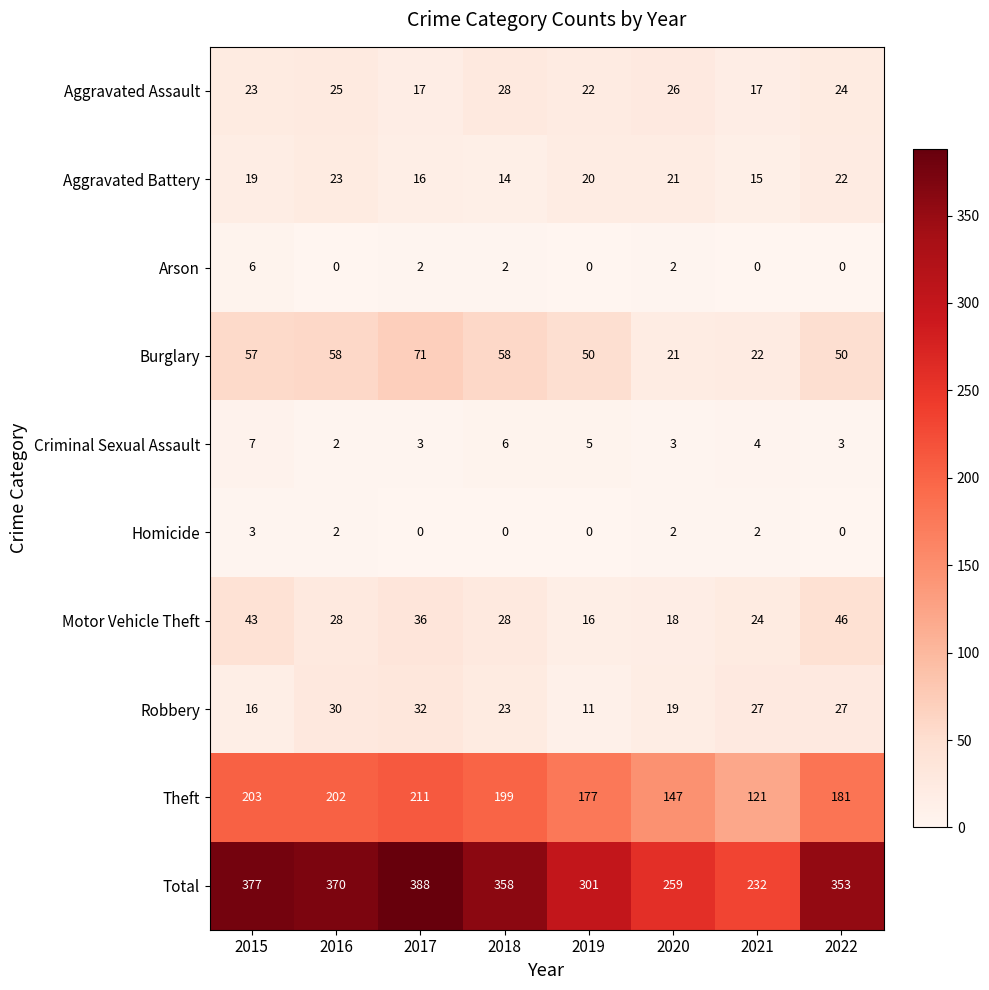

Which series has the largest total across all categories?

Total